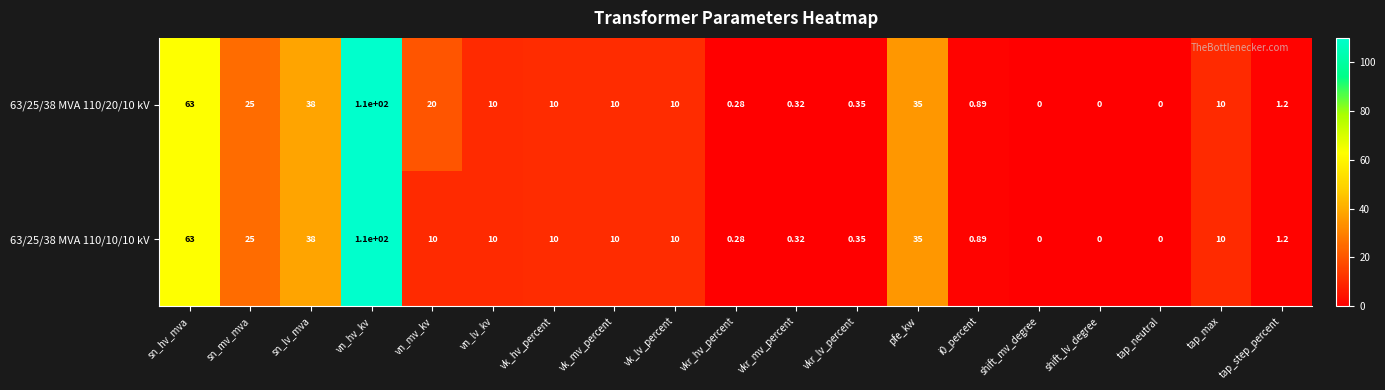

Which label corresponds to the largest value in the chart?

vn_hv_kv